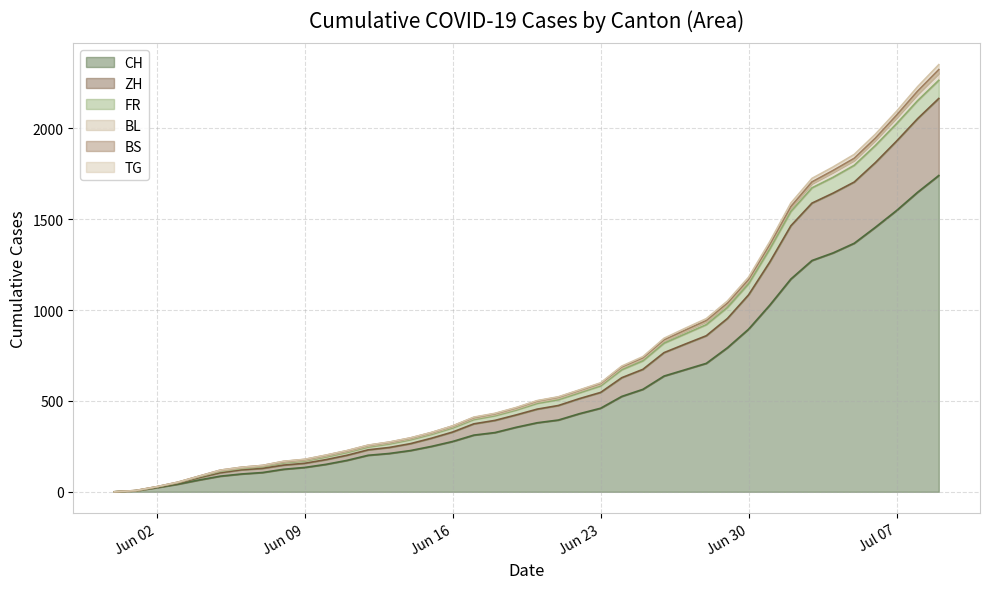

True or false: TG and ZH intersect in this chart.

False